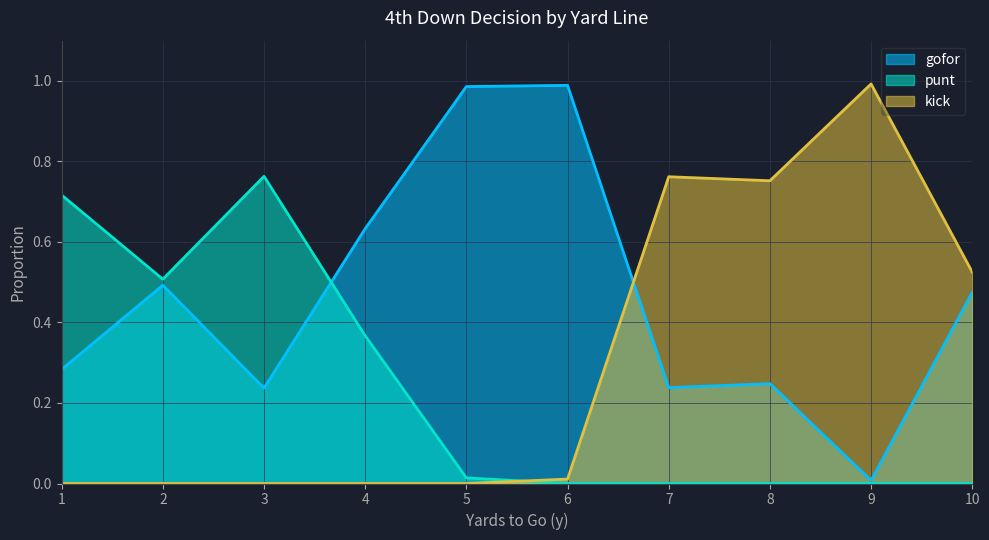

True or false: gofor and kick intersect in this chart.

True